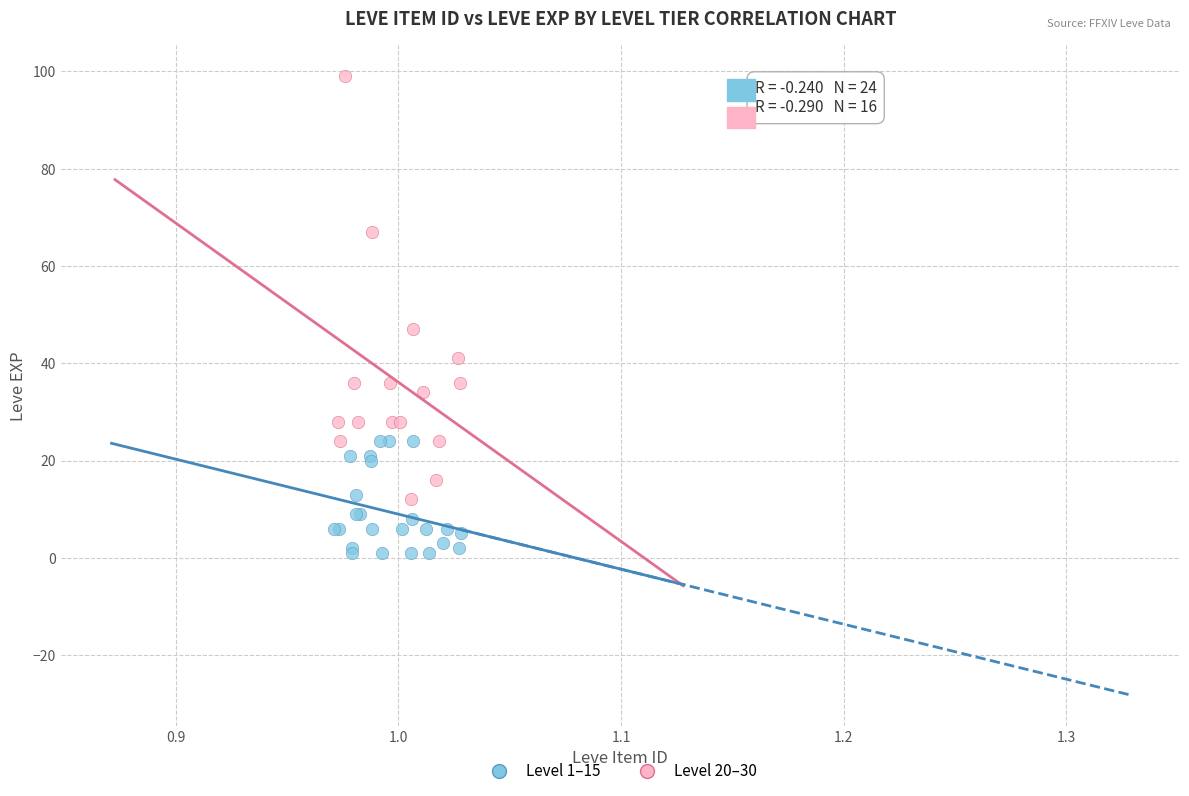

Which series contains the lowest Y value?

Level 1–15